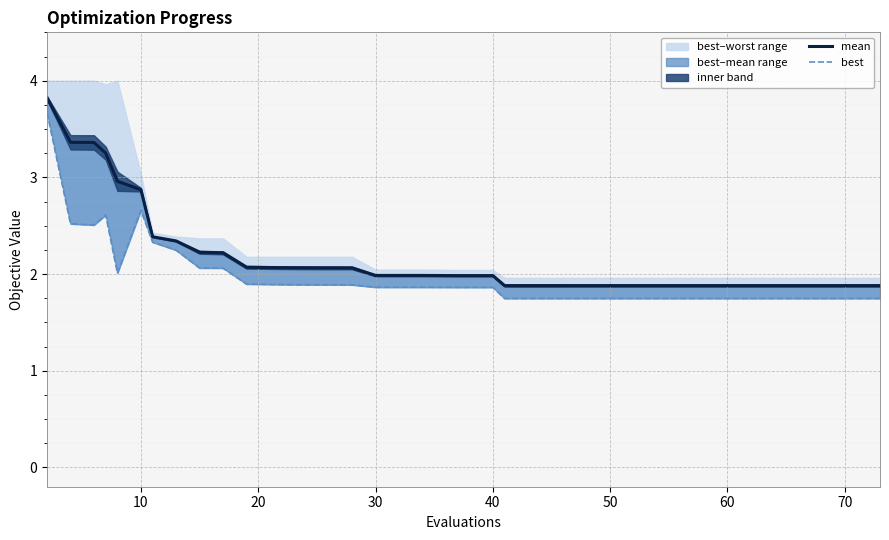

What is the sum of all mean values?

86.9